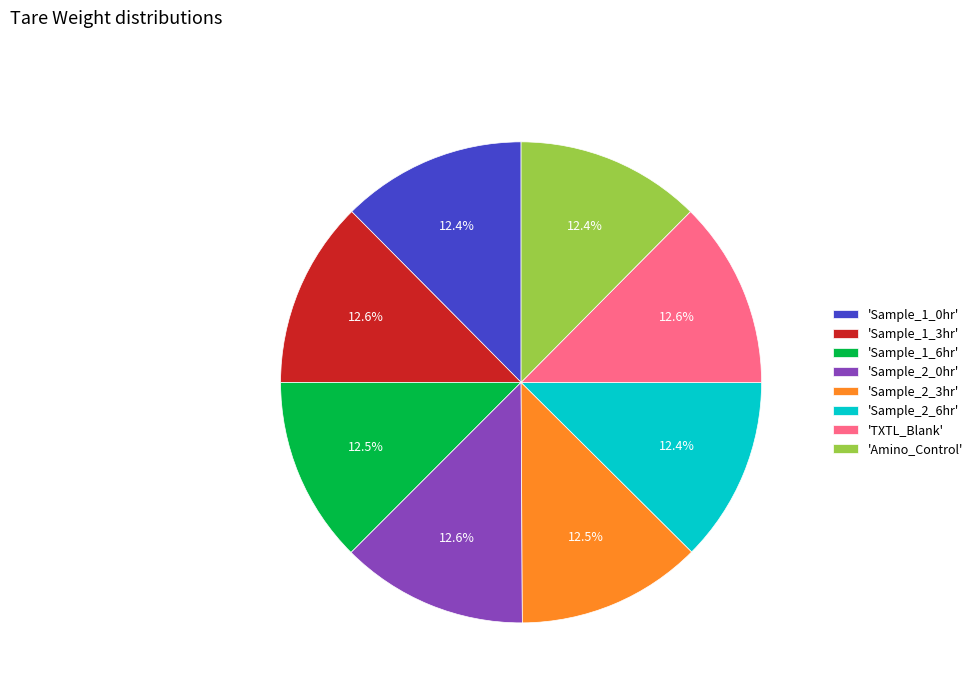

How many segments does this pie chart have?

8